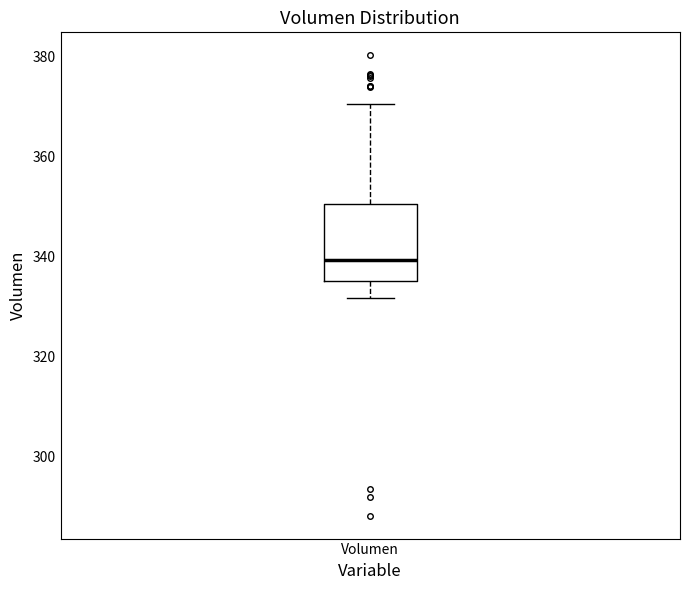

Where is the upper edge of the box for Volumen on the y-axis? The values are not printed on the chart, so give them approximately, as read against the axis.

350